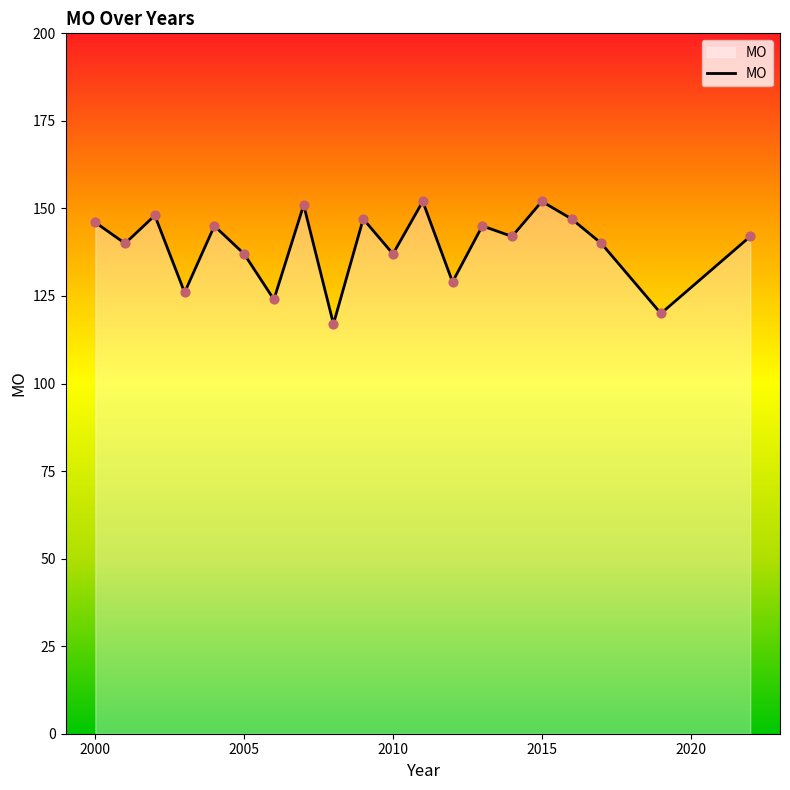

What is the minimum value shown in the chart?

117